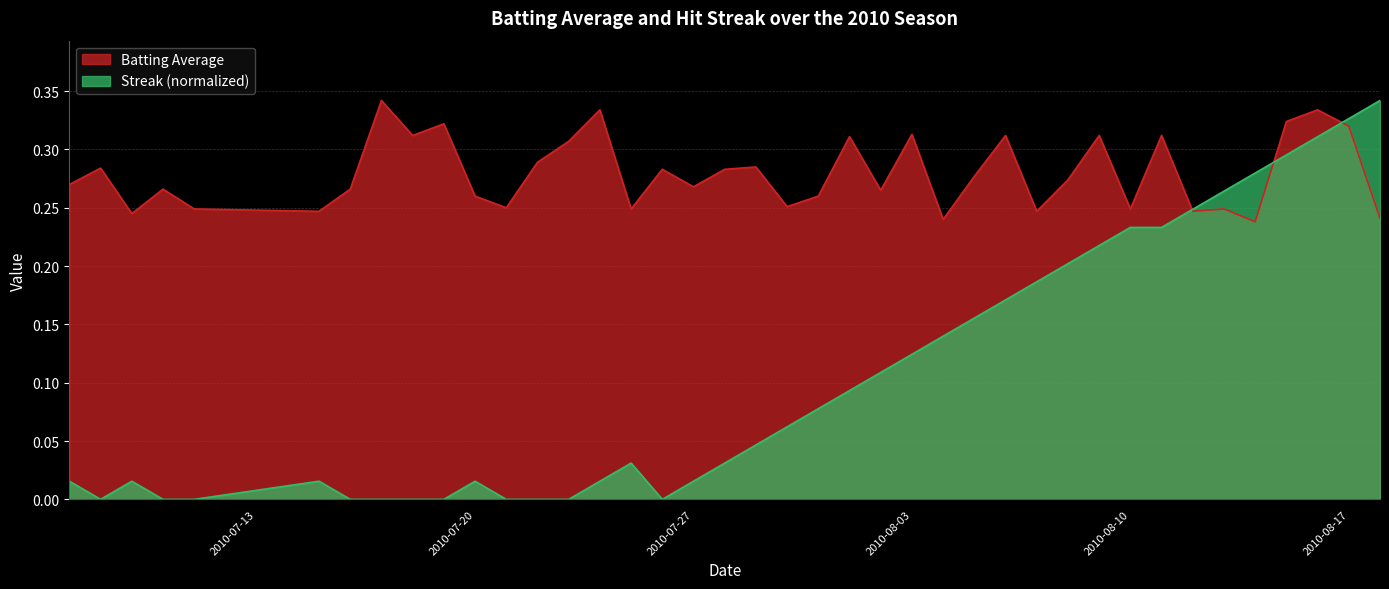

List the series in order of their peak value, highest first.

batting_avg, streak